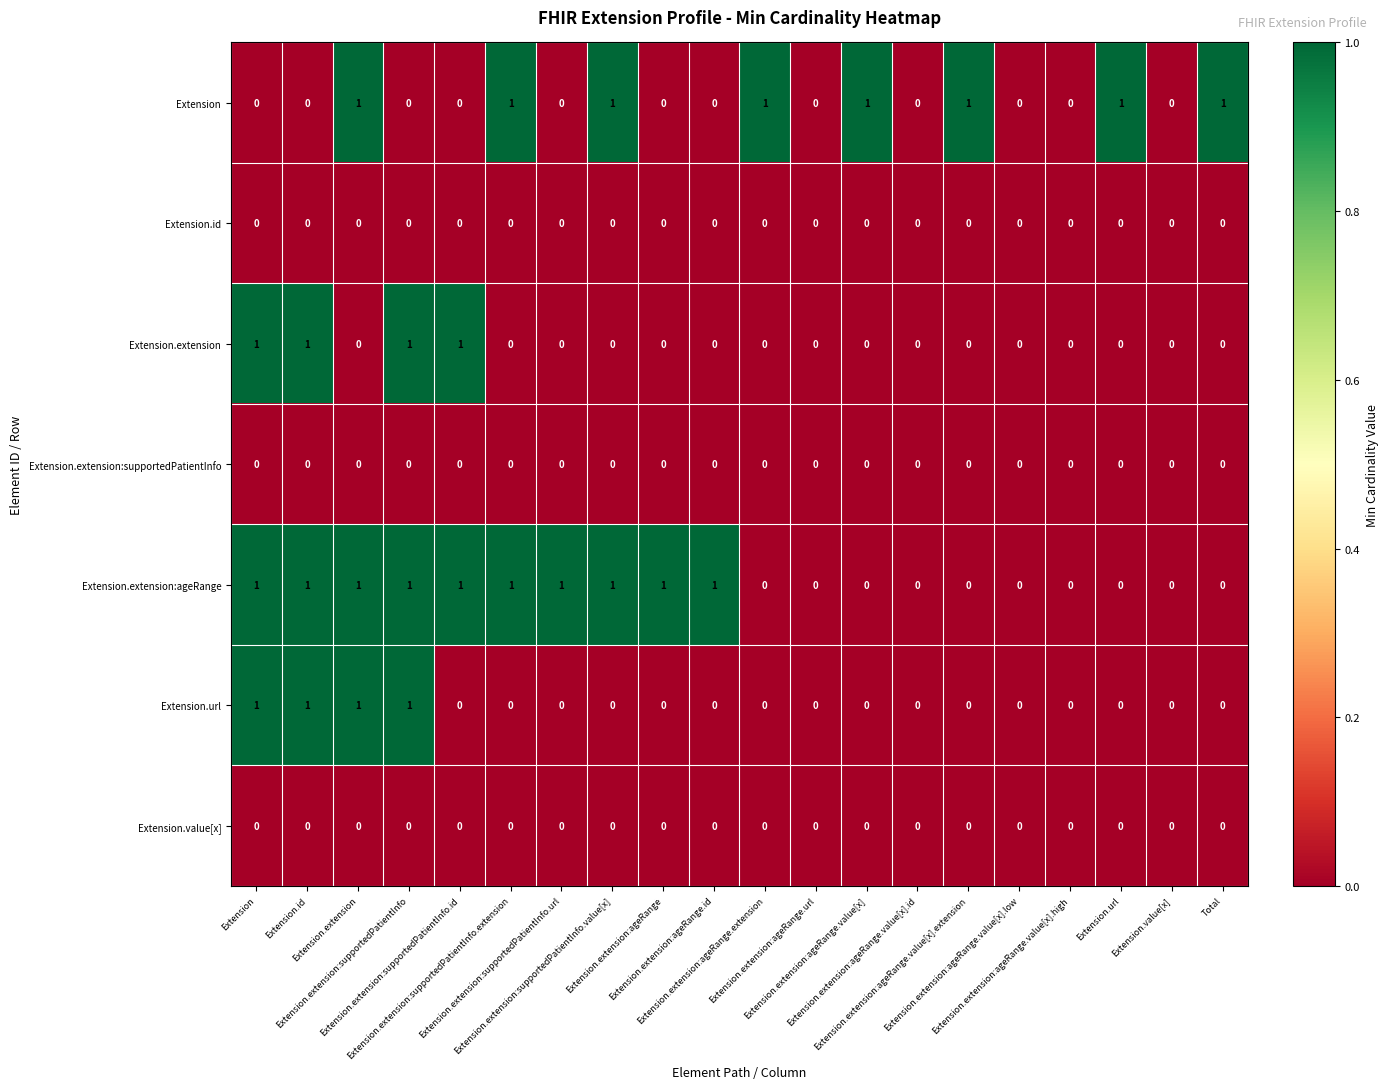

How many series are shown in this chart?

7